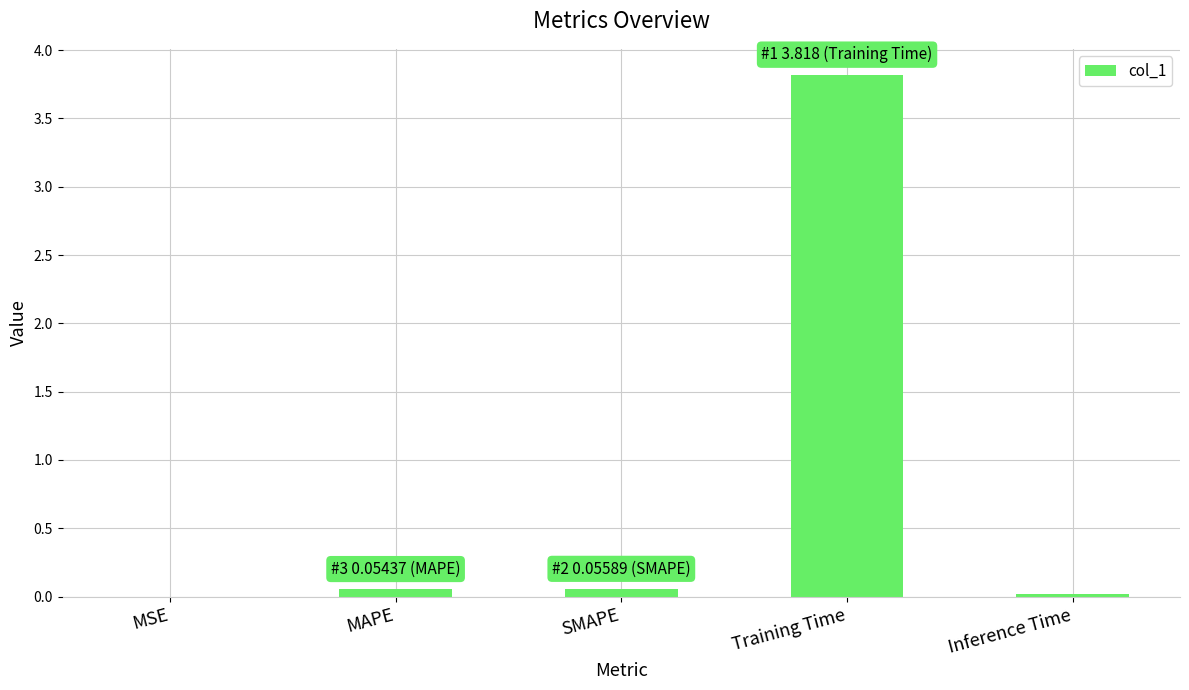

What is the maximum value shown in the chart?

3.8